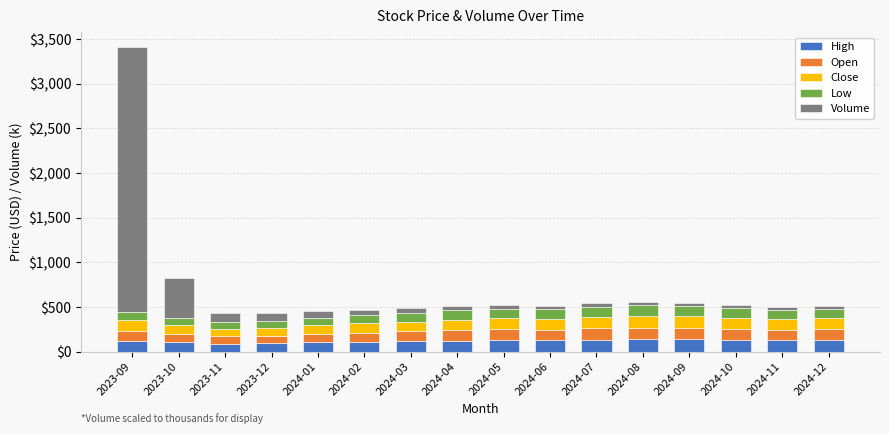

At which category is the sum across all series the highest?

2023-09